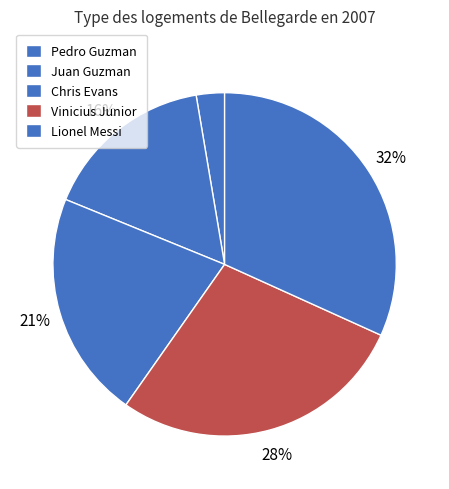

To the nearest percent, what is the difference between the largest and smallest slice percentages?

29%